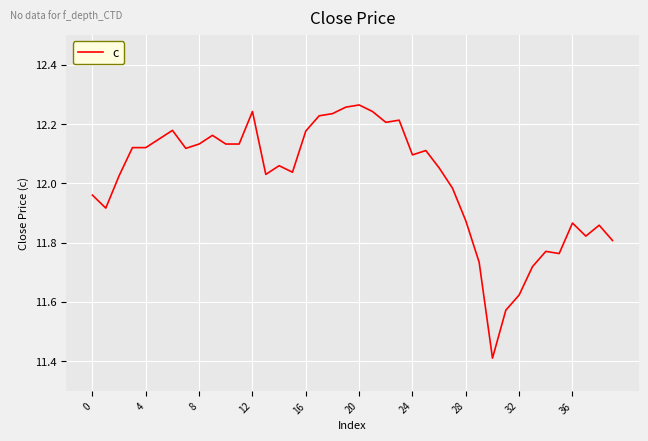

What is the smallest value displayed?

11.4